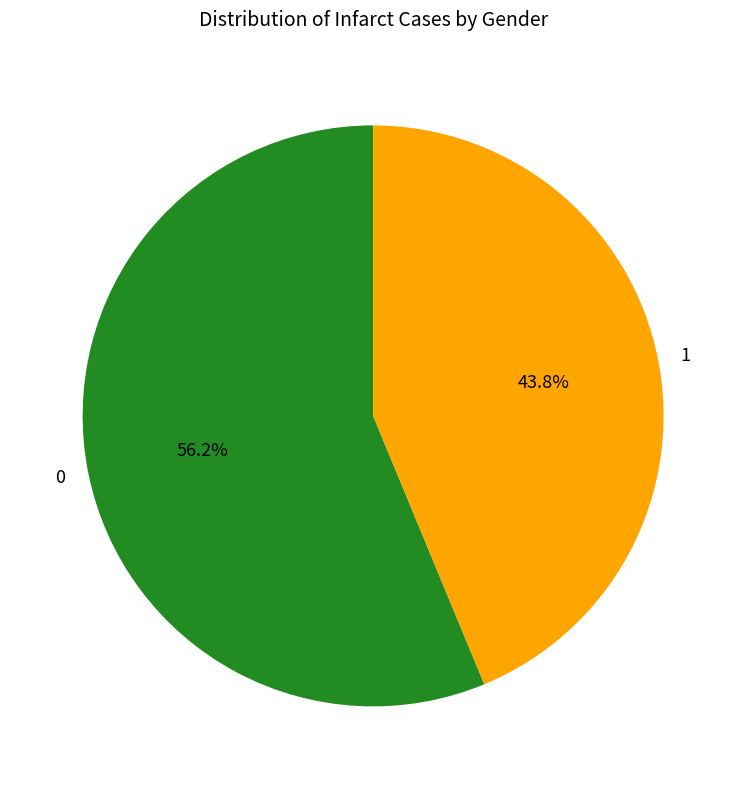

True or false: 1 accounts for 44% of the total.

True